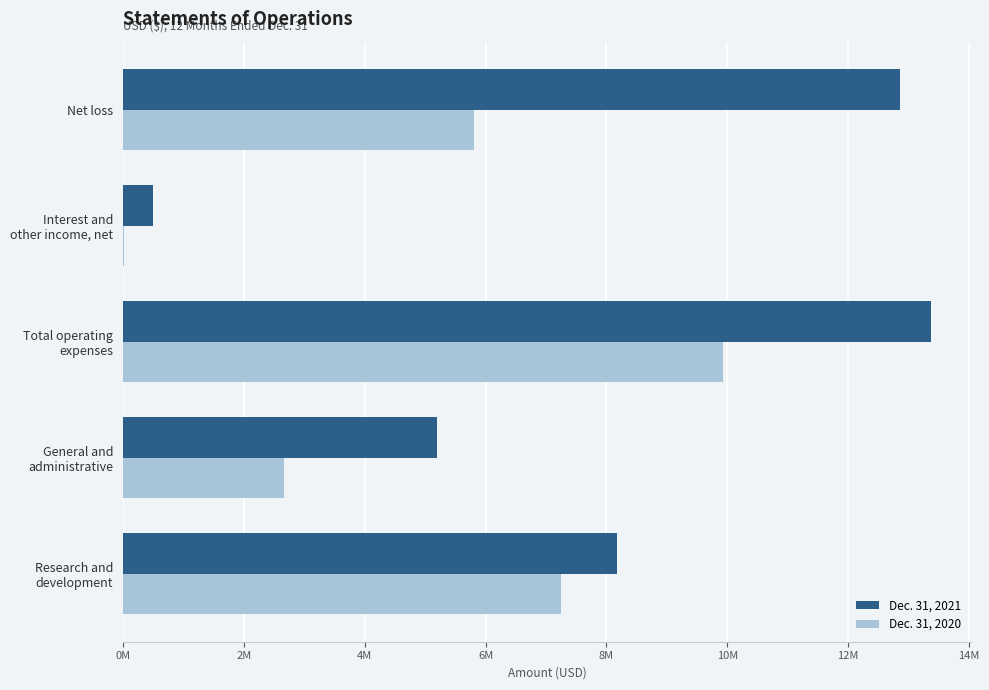

What is the sum of all Dec. 31, 2021 values?

40103502